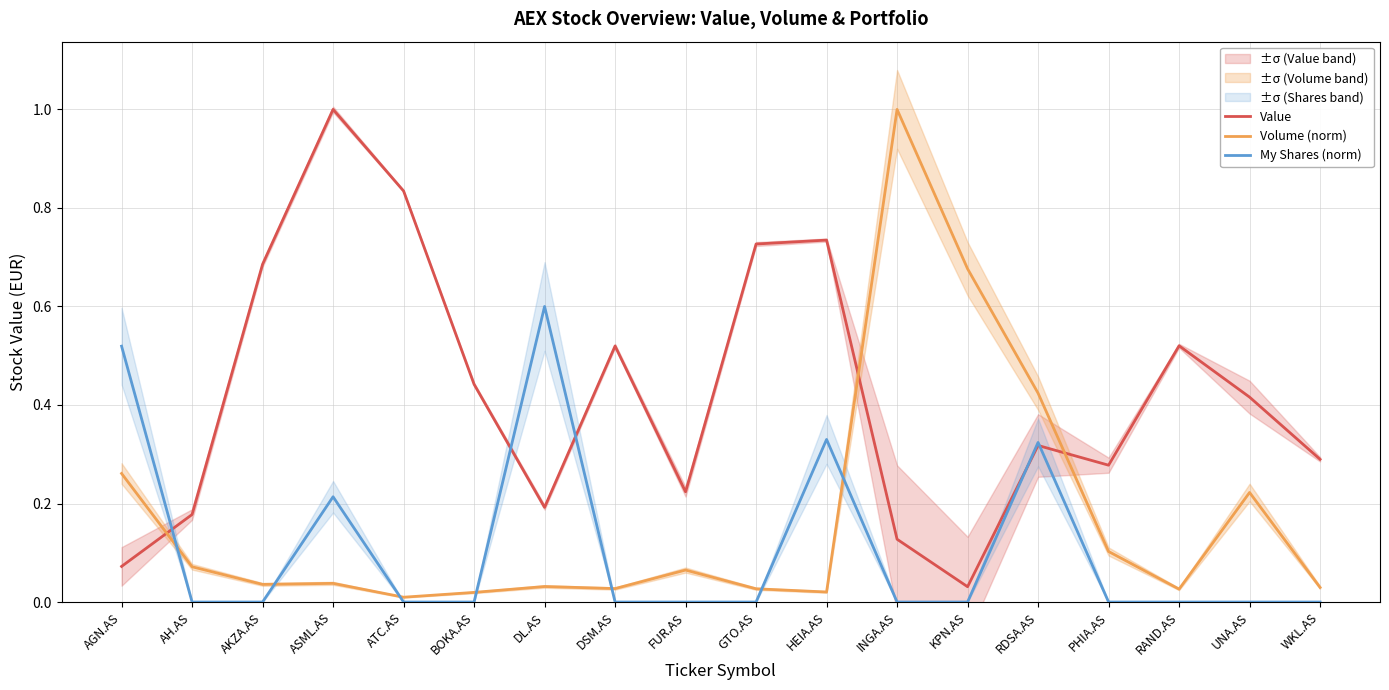

What is the sum of the Volume (norm) values at KPN.AS and FUR.AS?

0.7